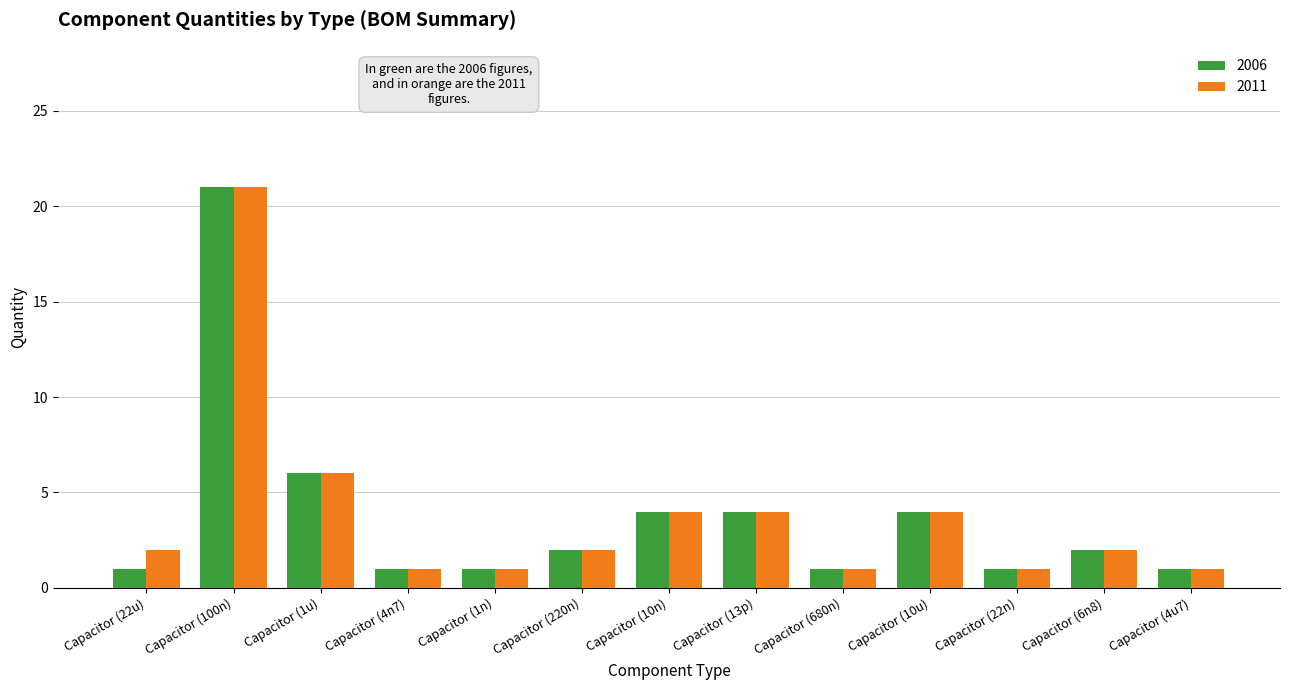

What is the difference between the 2011 values at Capacitor (22n) and Capacitor (100n)?

20